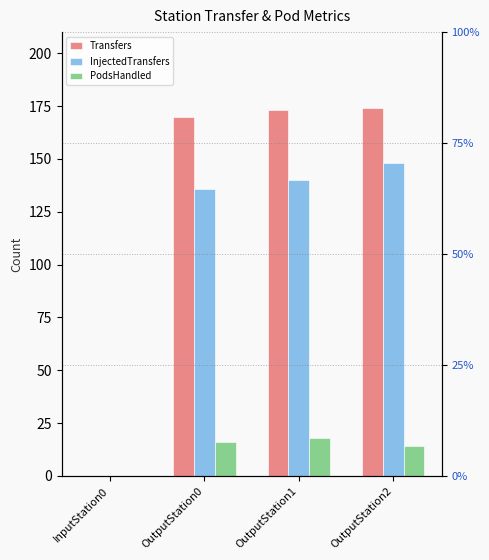

What value does the InjectedTransfers series have at OutputStation1?

140